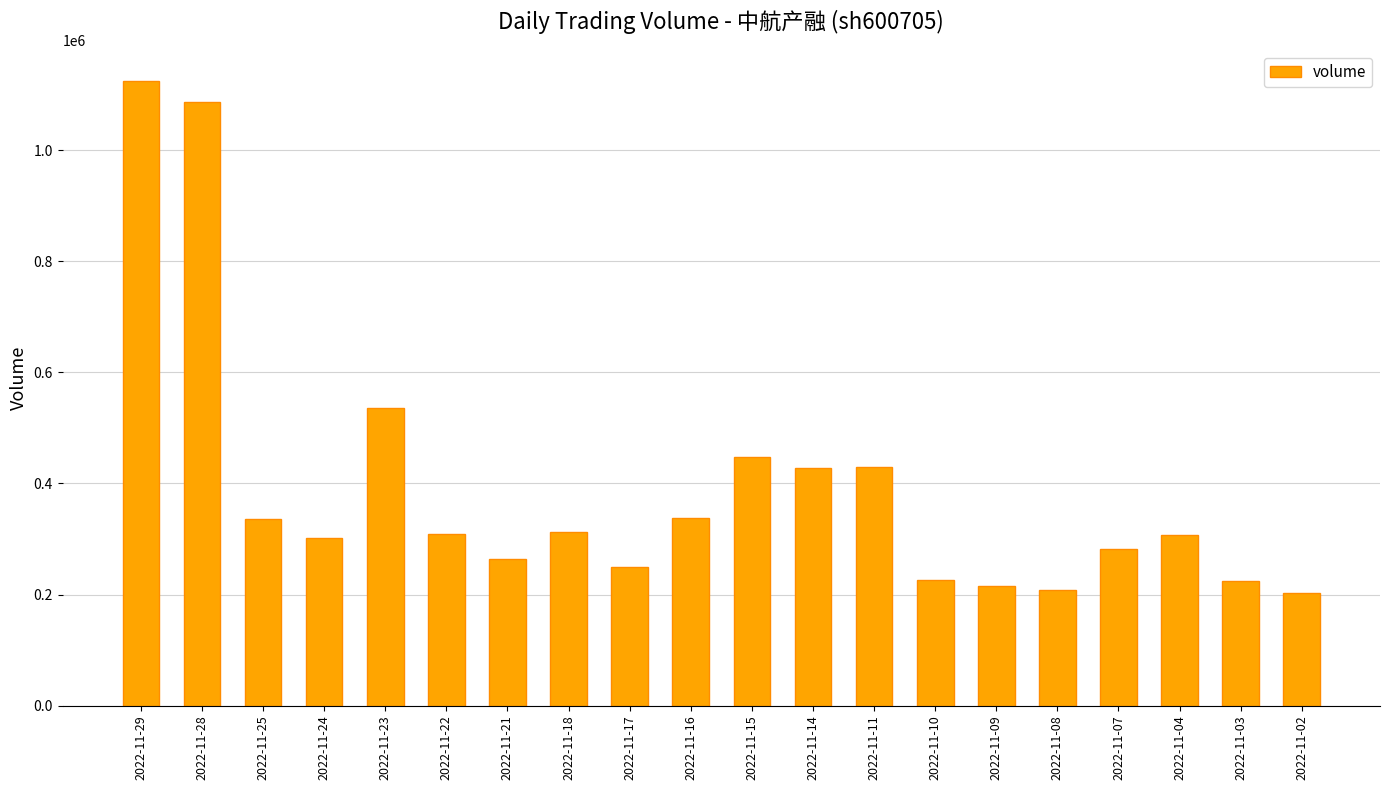

Are the bars horizontal?

No